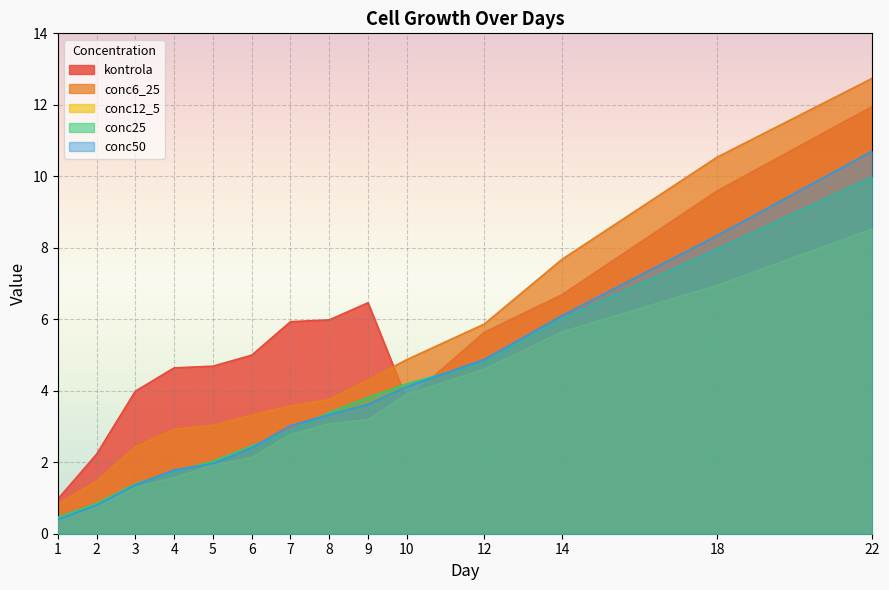

What is the difference between the maximum and minimum values in the conc50 series?

10.3